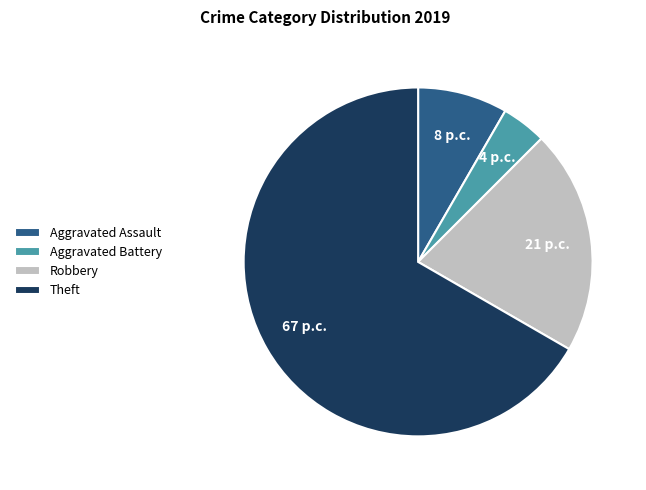

Does Aggravated Assault represent more than half of the total?

No